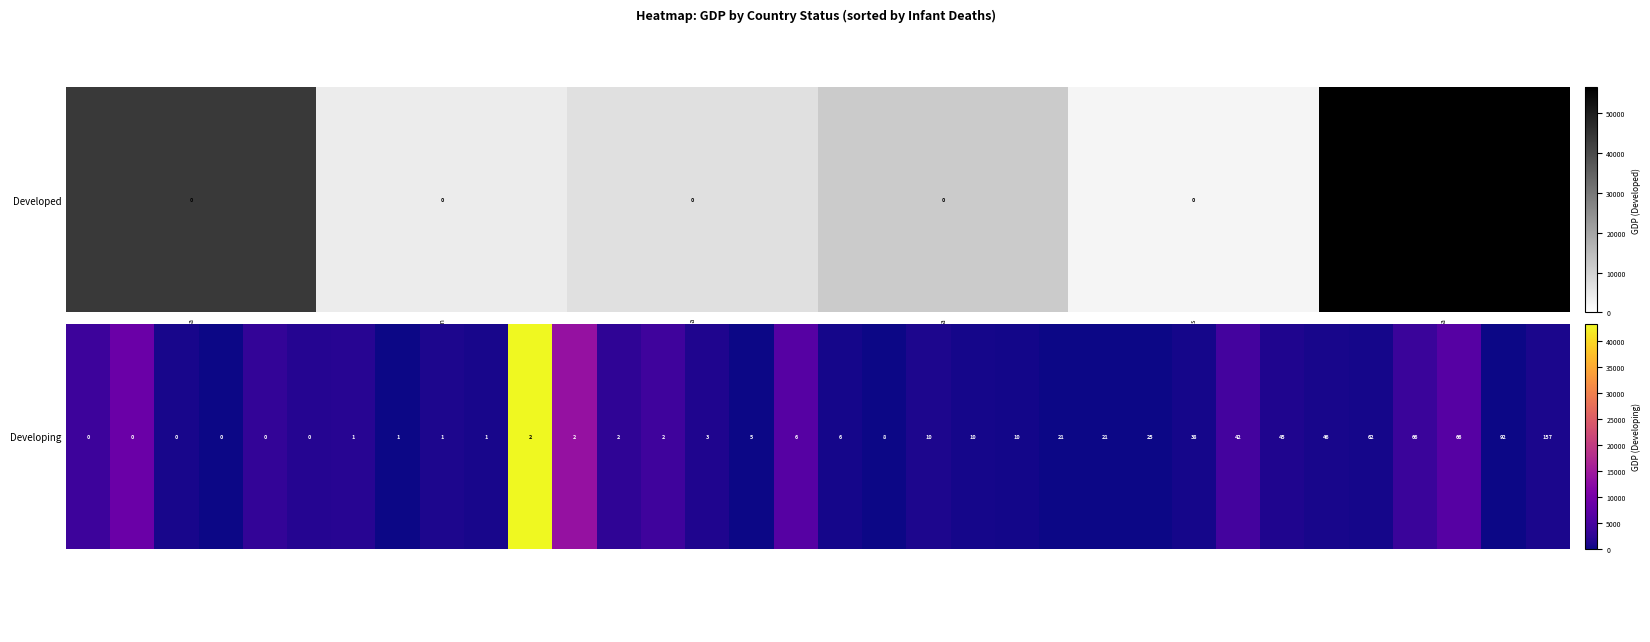

Where is the data nearest to the value 21657?

Chile